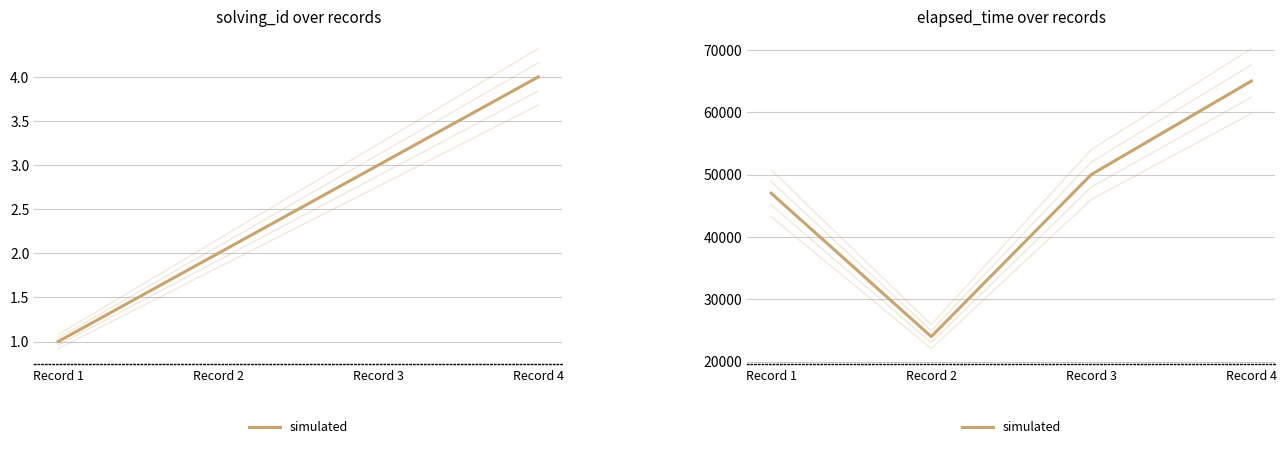

The chart shows a value of 15020 at Record 2. True or false?

False